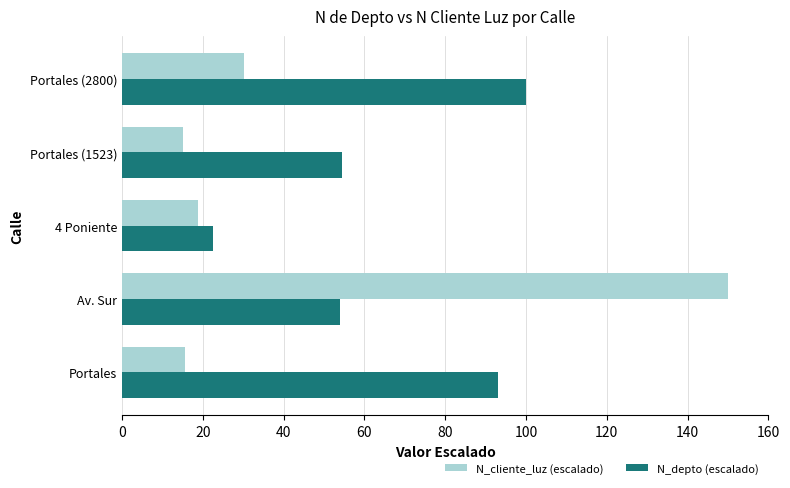

At which category is the sum across all series the highest?

Av. Sur